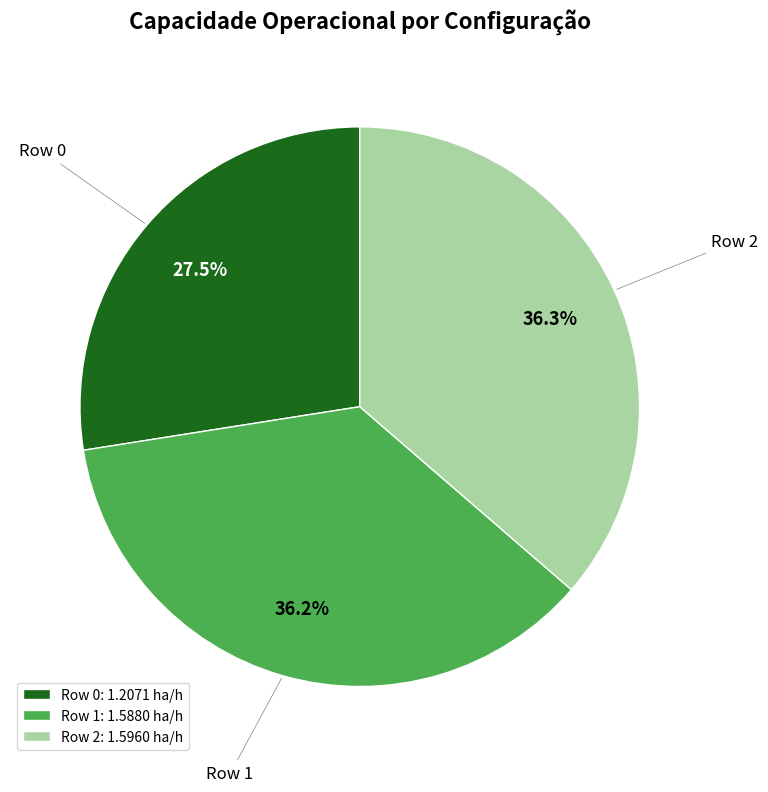

Count the number of slices in the pie.

3